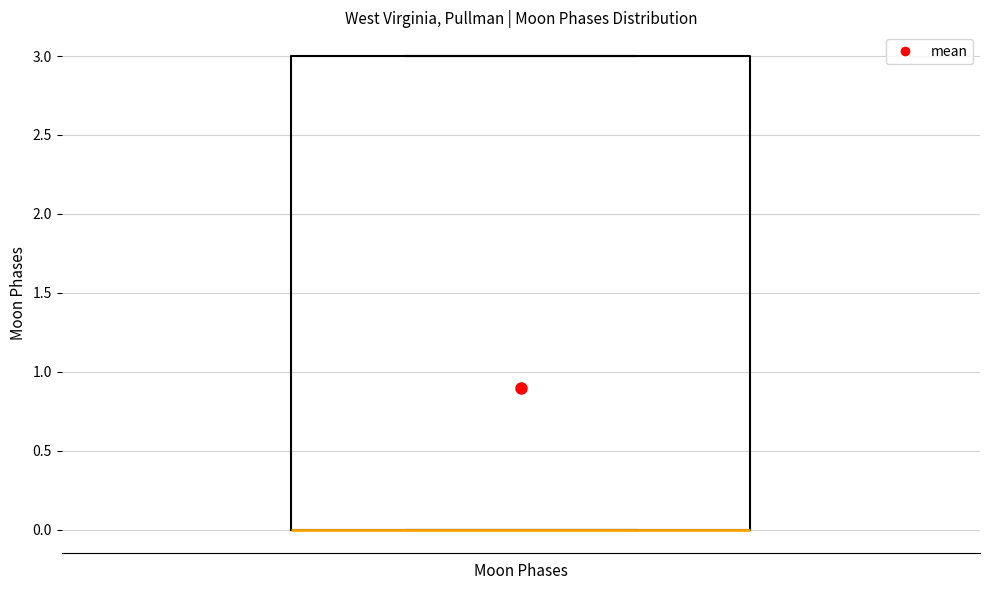

Transcribe this box plot: give where the median line is, the range the box spans, and where the two whiskers end, as read against the y-axis. The values are not printed on the chart, so give them approximately, as read against the axis.

median 0 (drawn on the box's lower edge), box 0 to 3, whiskers 0 to 3